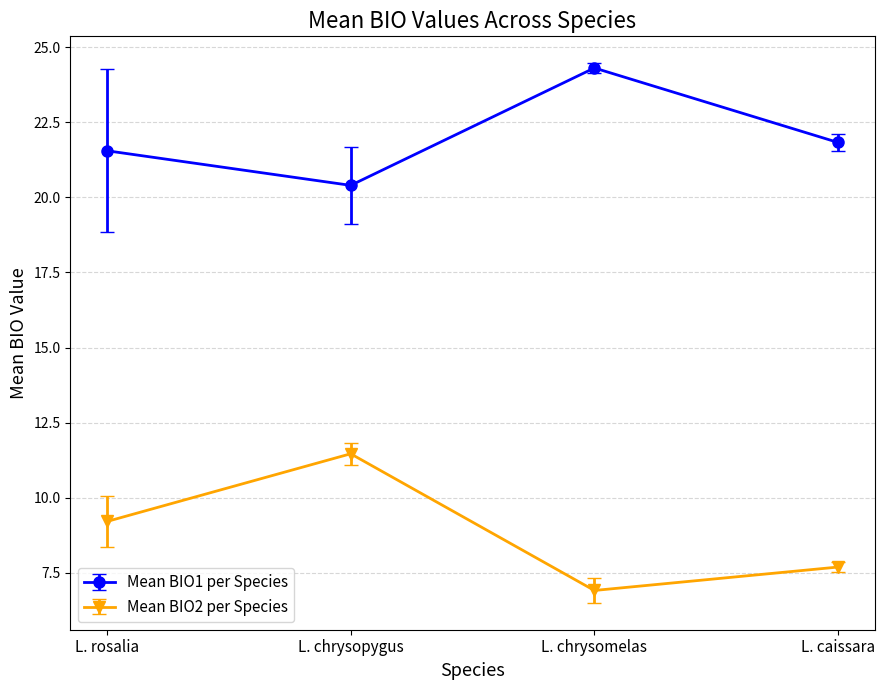

At which label does Mean BIO2 per Species first exceed 9?

L. rosalia